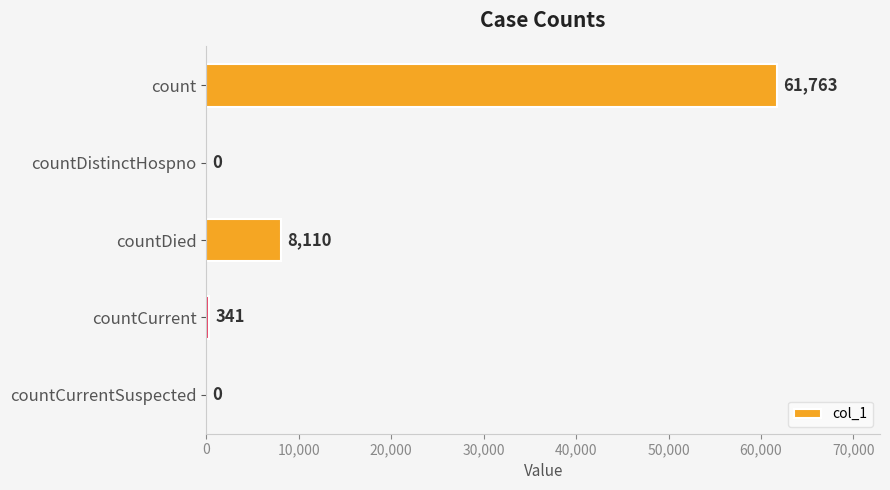

What is the average value?

14043